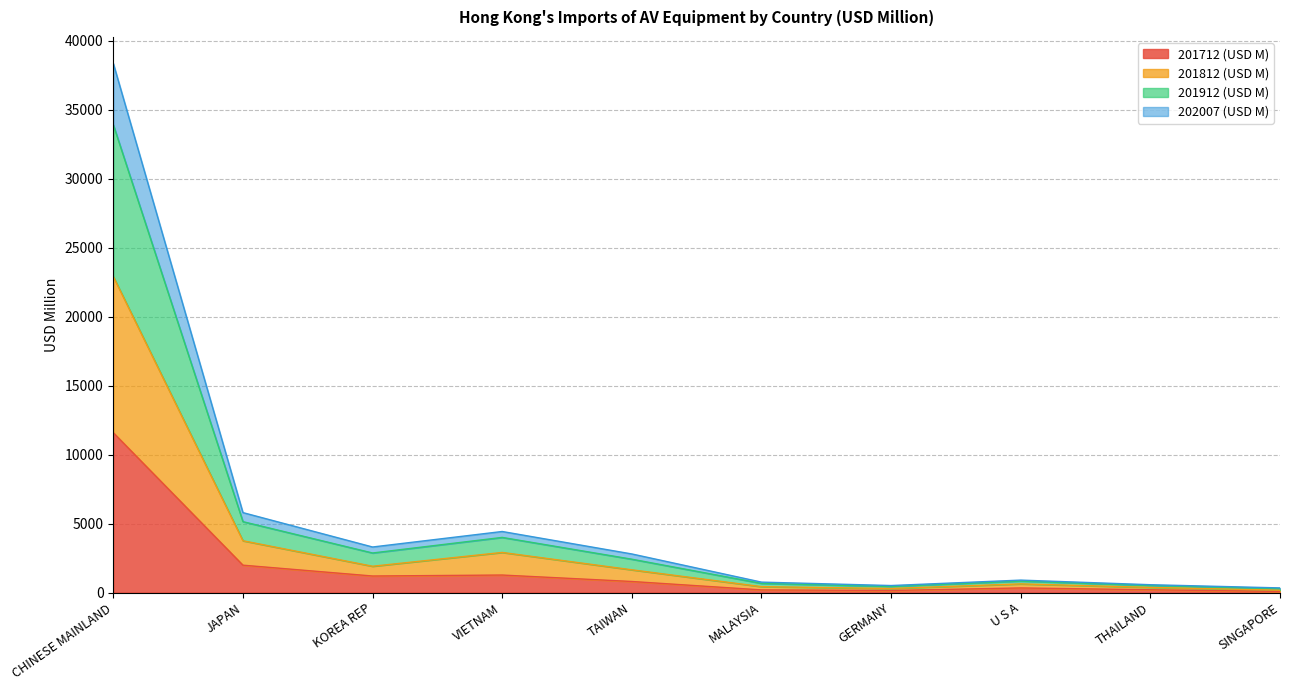

At how many categories does at least one series exceed 9734?

1